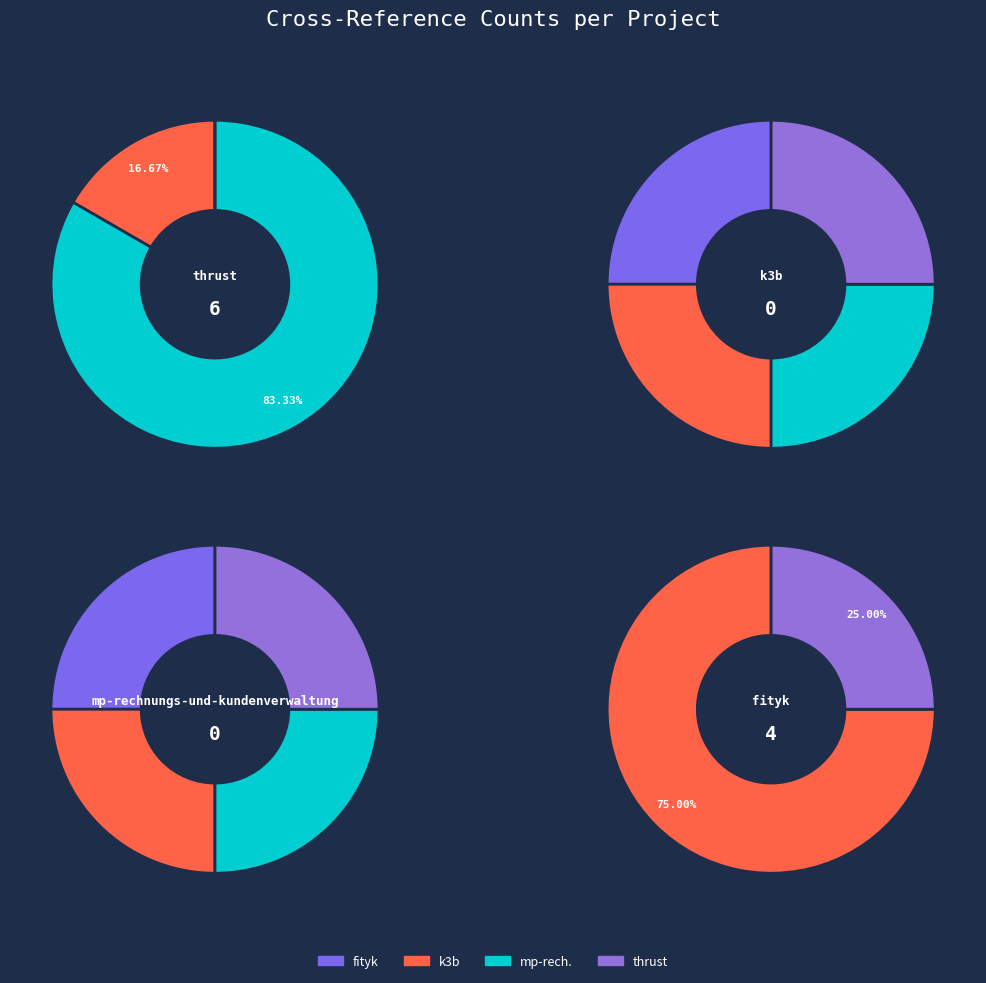

How many slices are in this pie chart?

4